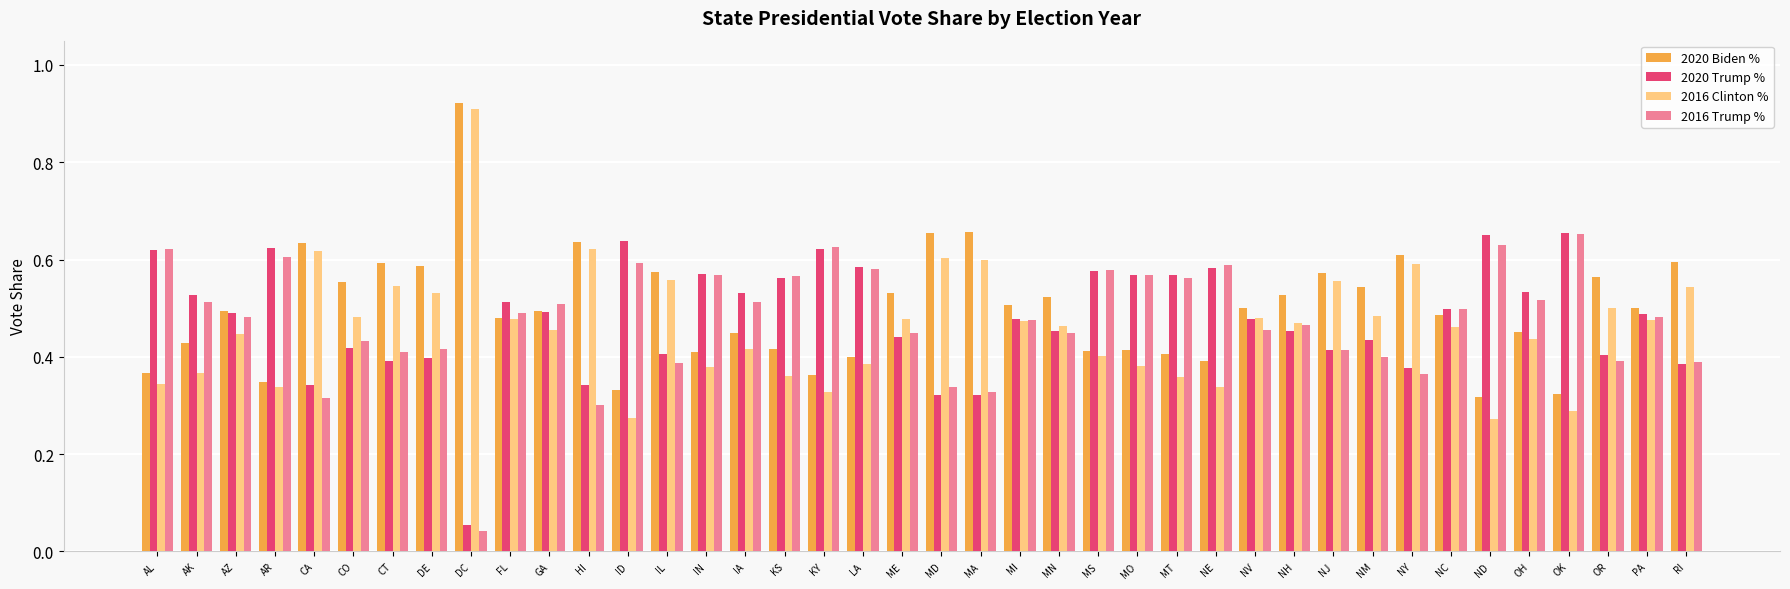

The 2020 Trump % series shows 0.5 at AZ. True or false?

True